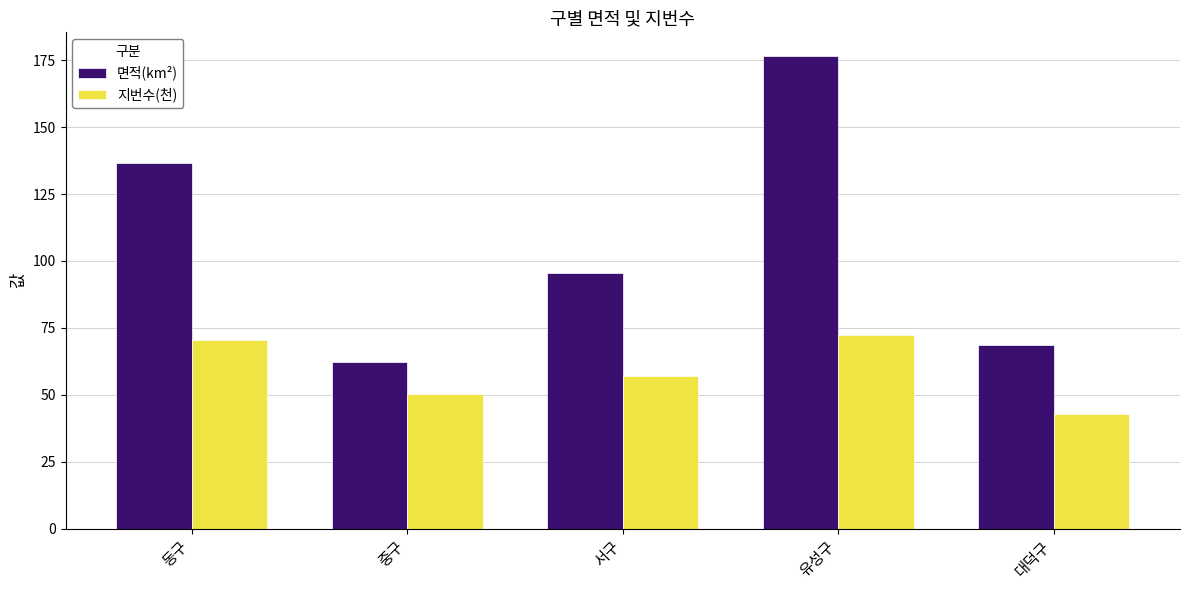

Which series changed the most between 서구 and 대덕구?

면적(km²)